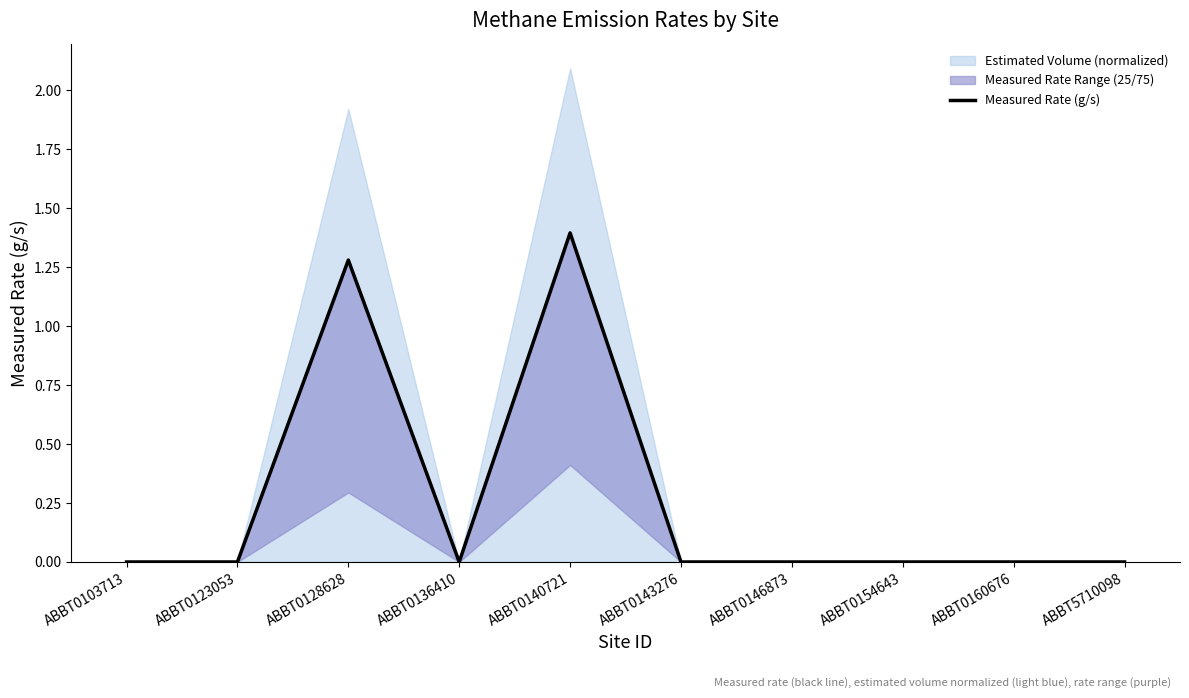

What is the change in value from ABBT0140721 to ABBT0154643?

-1.4